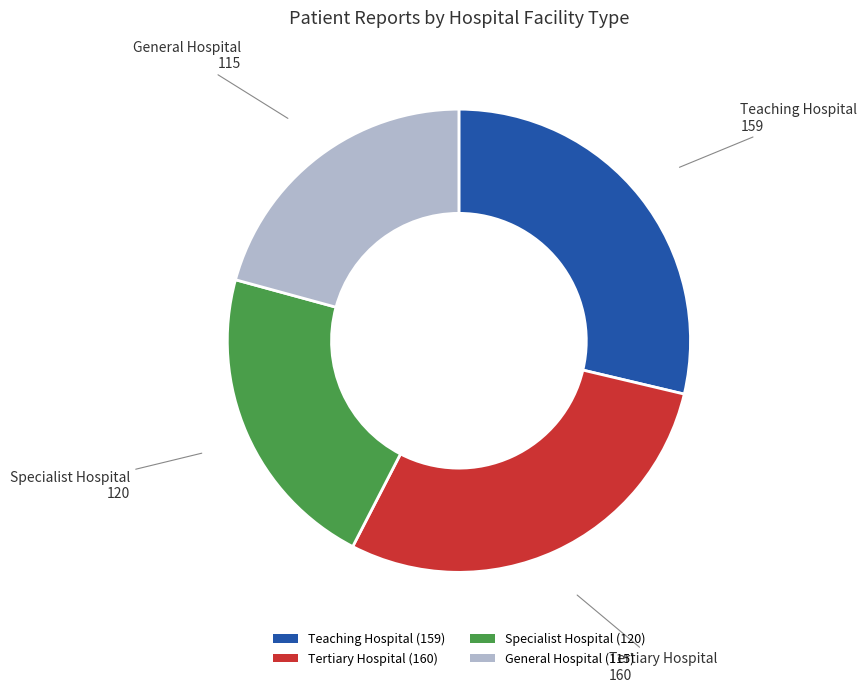

Is it true that Teaching Hospital is 29% of the pie?

True